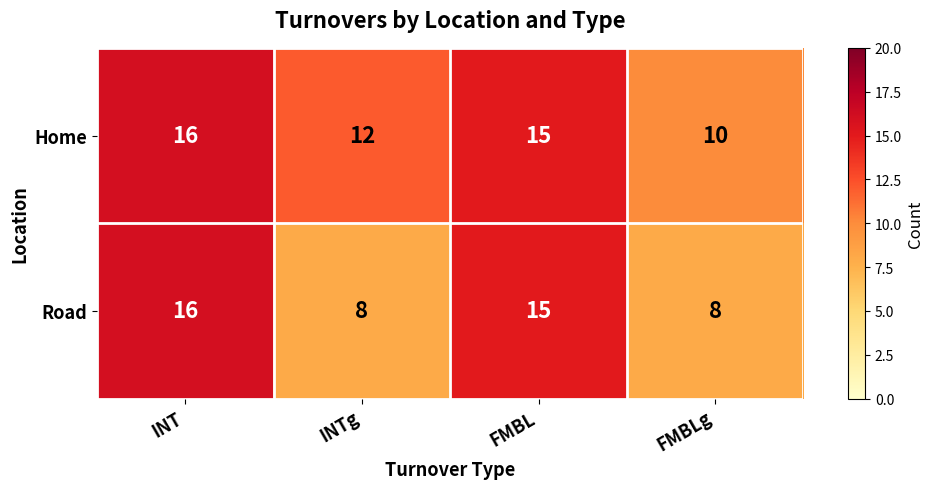

Reading left to right, transcribe all the data shown in this chart.

Home: INT=16	INTg=12	FMBL=15	FMBLg=10
Road: INT=16	INTg=8	FMBL=15	FMBLg=8